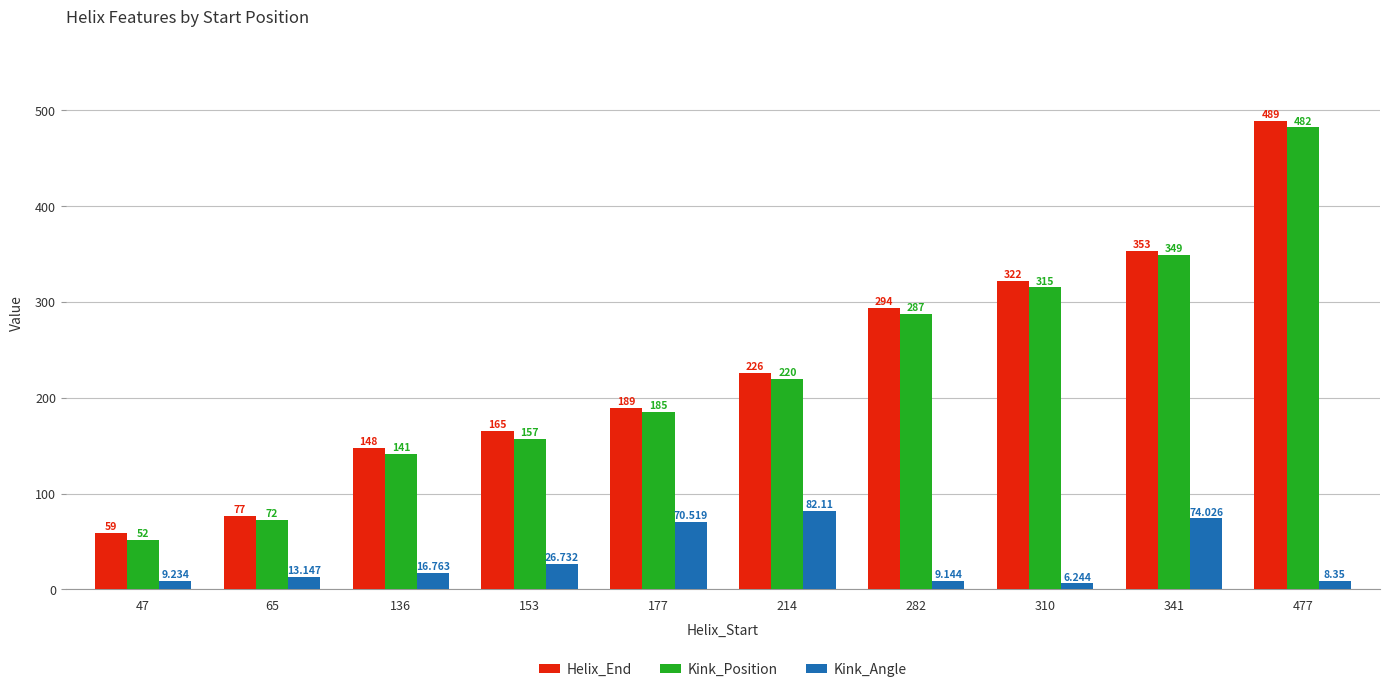

What is the value of the Helix_End bar at the 2nd from the left?

77.0